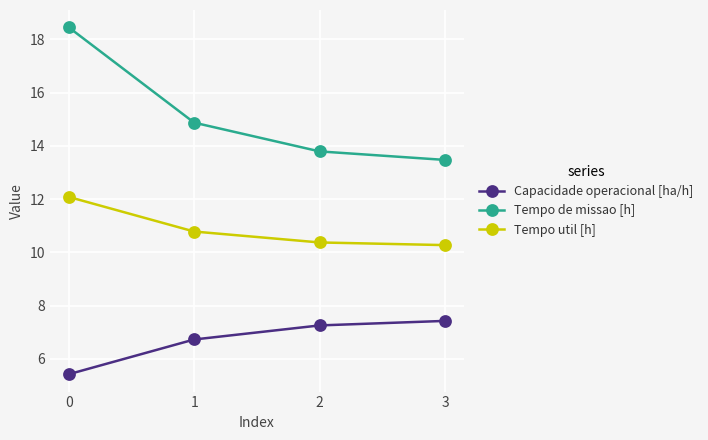

What is the smallest value displayed?

5.4